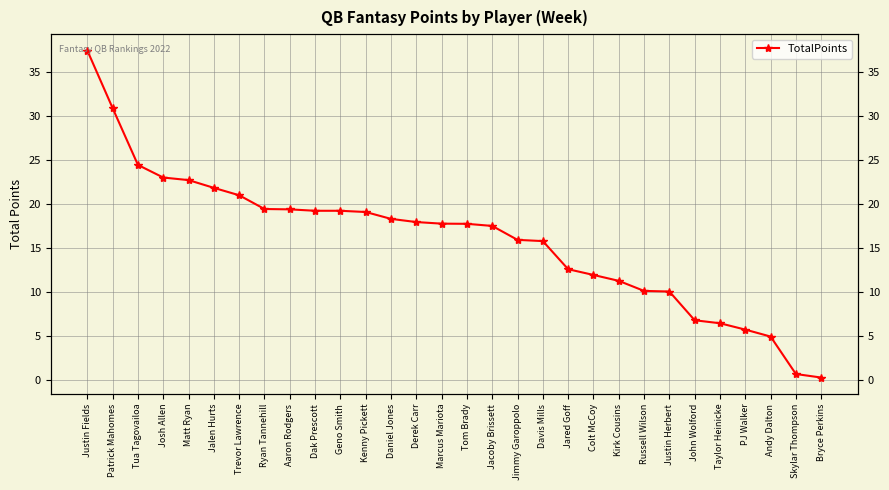

List the labels in order of value, largest first.

Justin Fields, Patrick Mahomes, Tua Tagovailoa, Josh Allen, Matt Ryan, Jalen Hurts, Trevor Lawrence, Ryan Tannehill, Aaron Rodgers, Dak Prescott, Geno Smith, Kenny Pickett, Daniel Jones, Derek Carr, Marcus Mariota, Tom Brady, Jacoby Brissett, Jimmy Garoppolo, Davis Mills, Jared Goff, Colt McCoy, Kirk Cousins, Russell Wilson, Justin Herbert, John Wolford, Taylor Heinicke, PJ Walker, Andy Dalton, Skylar Thompson, Bryce Perkins